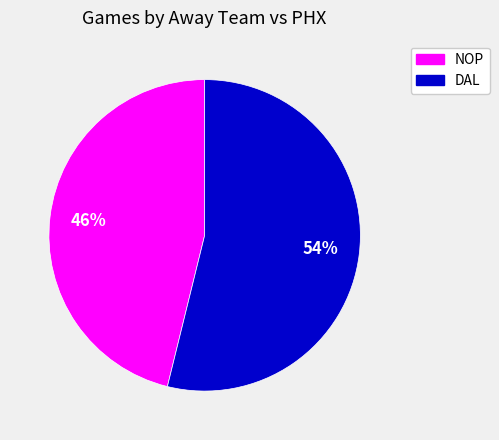

Combined, do DAL and NOP account for over 50%?

Yes